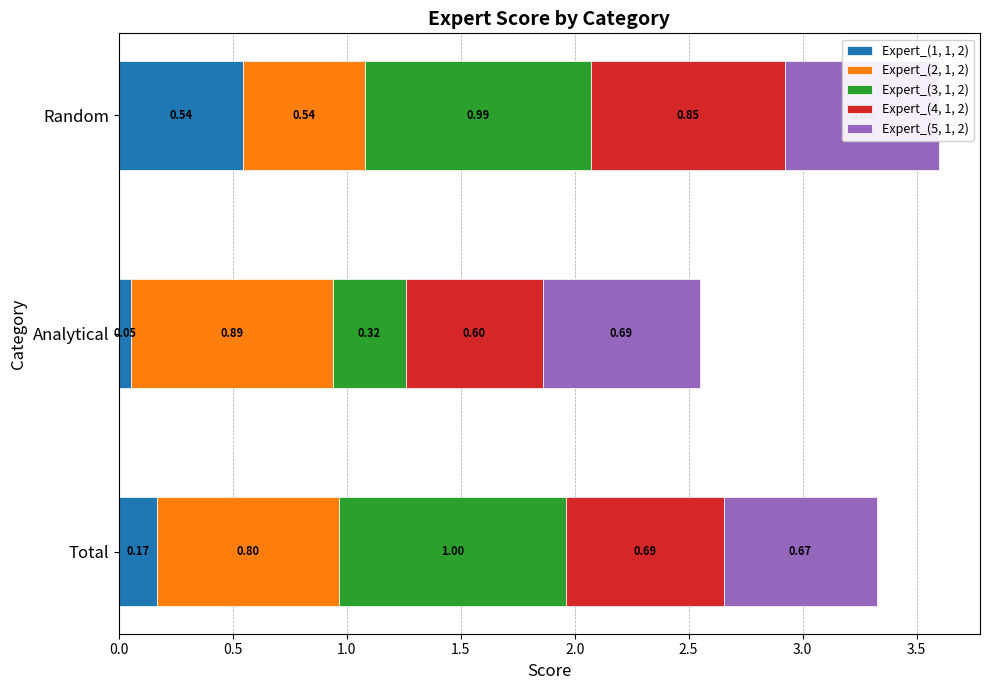

Rank the categories by Expert_(1, 1, 2) value from highest to lowest.

Random, Total, Analytical